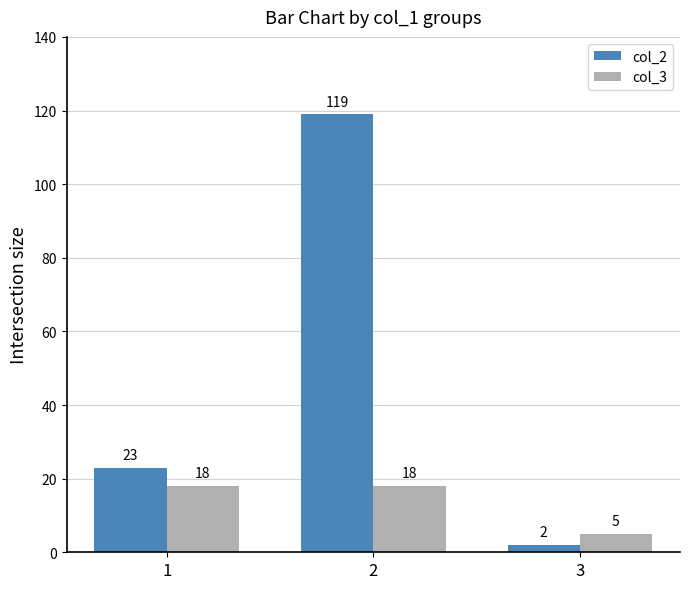

Reading right to left, what are all the values shown in this chart?

col_2: 2	119	23
col_3: 5	18	18